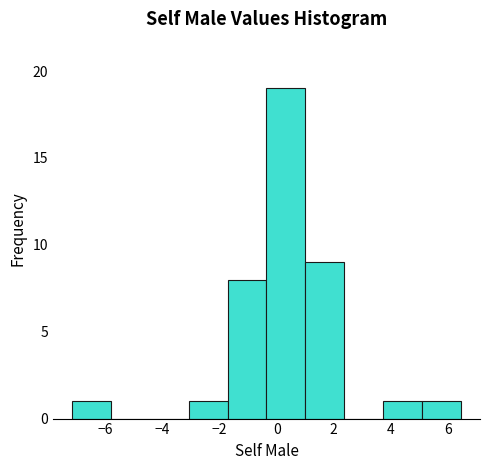

Reading left to right, transcribe this chart: for each bar, give the range it covers on the x-axis and its height. Neither the bar edges nor the heights are printed on the chart, so give them approximately, as read against the axes.

-7.2 to -5.8: 1
-5.8 to -4.4: 0
-4.4 to -3.0: 0
-3.0 to -1.8: 1
-1.8 to -0.4: 8
-0.4 to 1.0: 19
1.0 to 2.4: 9
2.4 to 3.8: 0
3.8 to 5.0: 1
5.0 to 6.4: 1